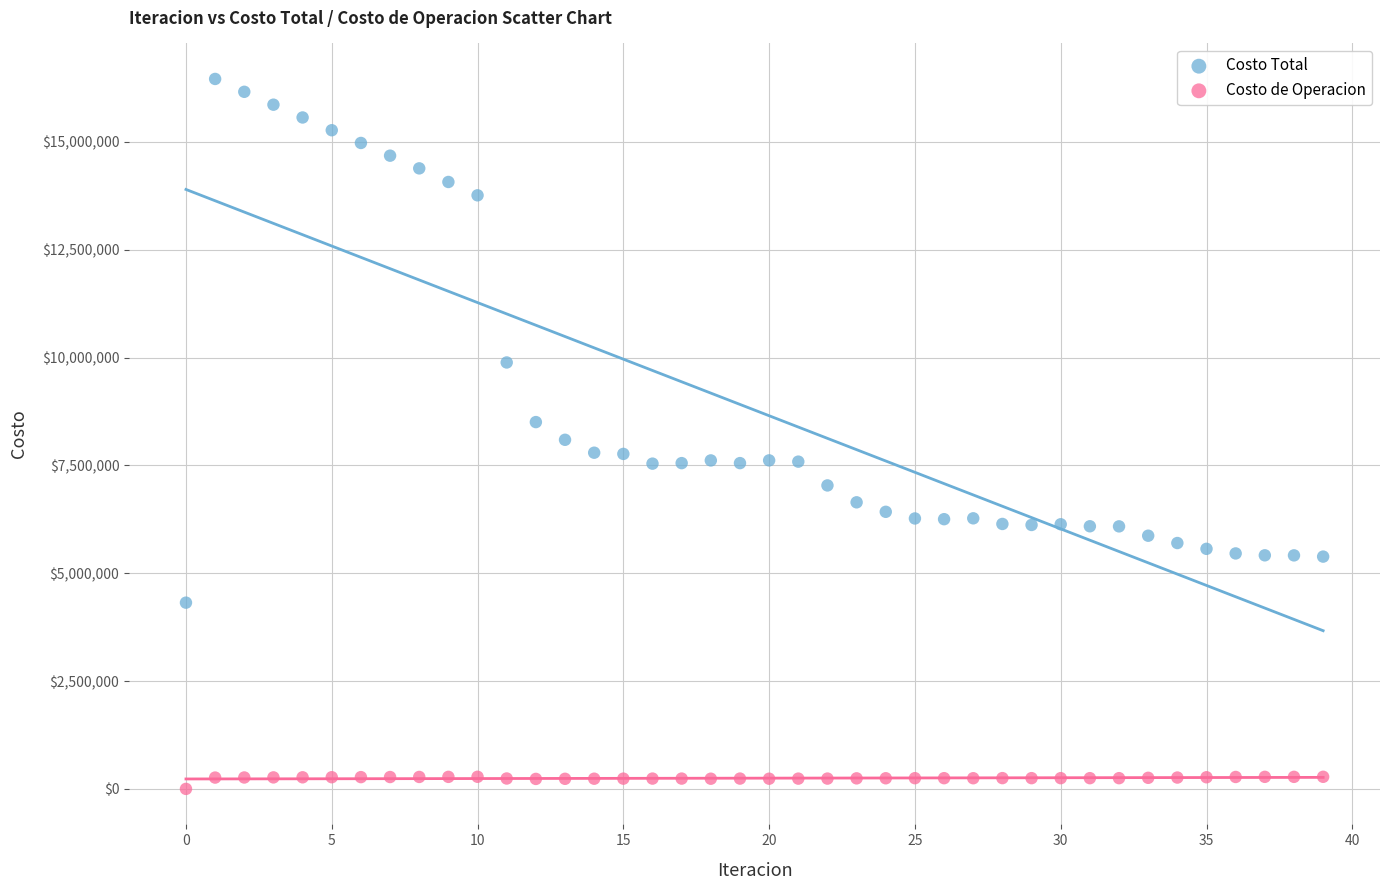

Which series contains the highest Y value?

Costo Total